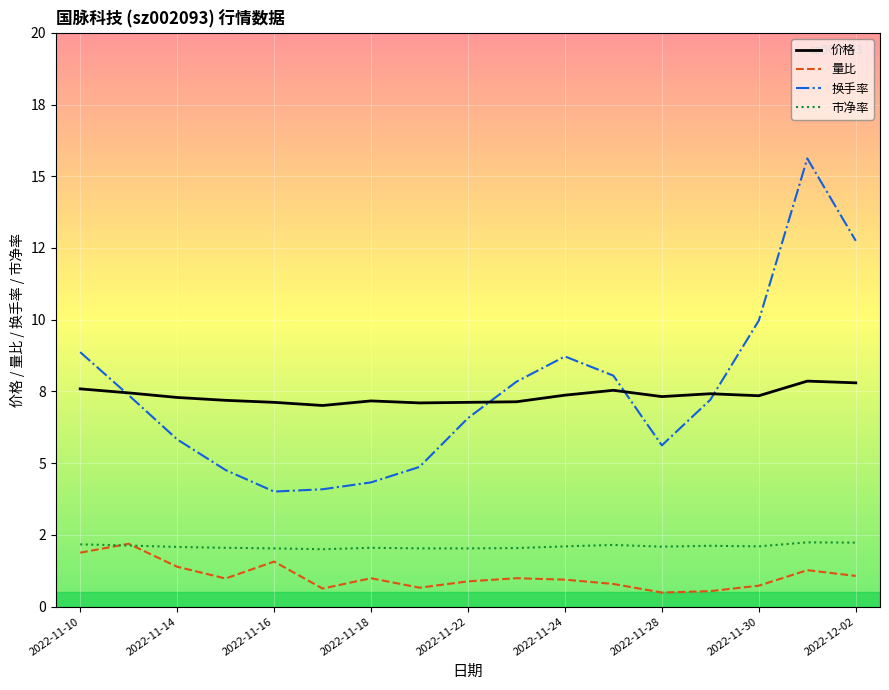

Reading left to right, what are all the values shown in this chart?

价格: 7.6	7.5	7.3	7.2	7.1	7.0	7.2	7.1	7.1	7.1	7.4	7.5	7.3	7.4	7.3	7.9	7.8
量比: 1.9	2.2	1.4	1.0	1.6	0.6	1.0	0.7	0.9	1.0	0.9	0.8	0.5	0.5	0.7	1.3	1.1
换手率: 8.9	7.4	5.8	4.8	4.0	4.1	4.3	4.9	6.6	7.8	8.7	8.1	5.6	7.2	10.0	15.6	12.8
市净率: 2.2	2.1	2.1	2.0	2.0	2.0	2.0	2.0	2.0	2.0	2.1	2.1	2.1	2.1	2.1	2.2	2.2